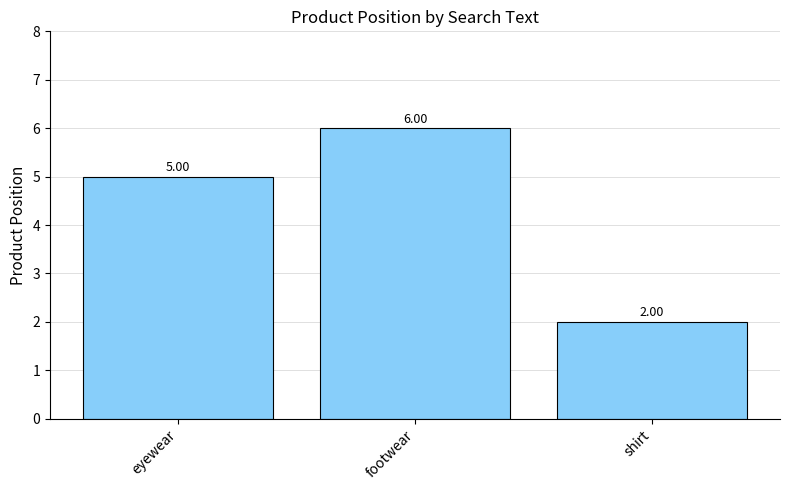

Rank the categories by value from lowest to highest.

shirt, eyewear, footwear